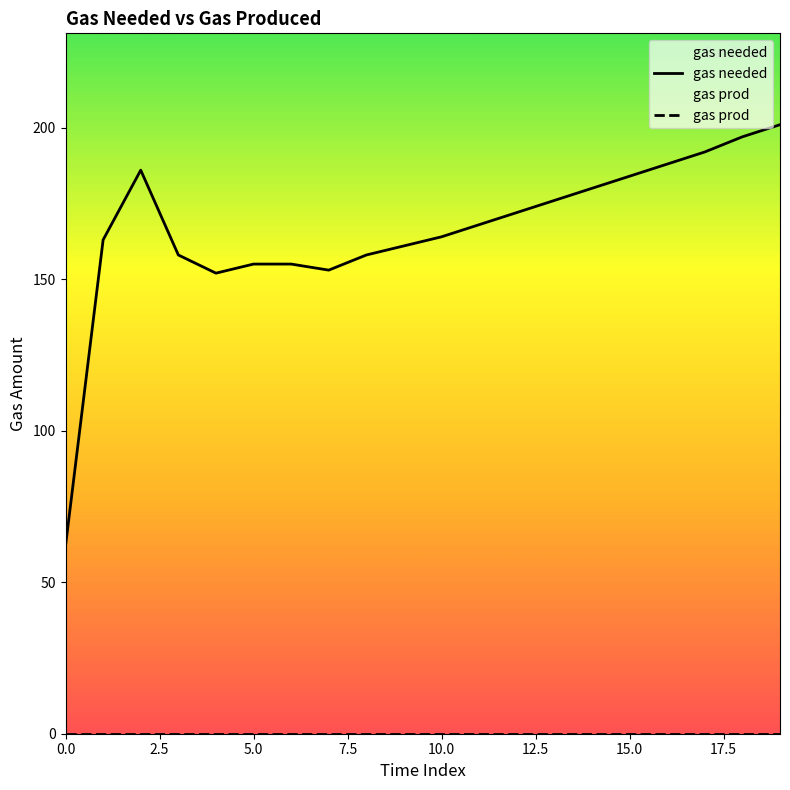

Which series has the widest spread of values?

gas needed